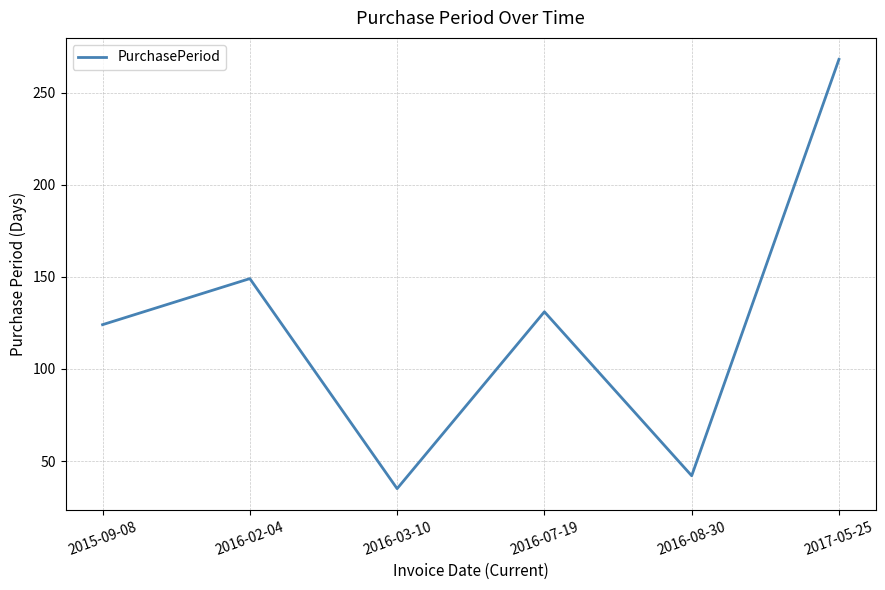

Is this an area chart (filled region under the line)?

No